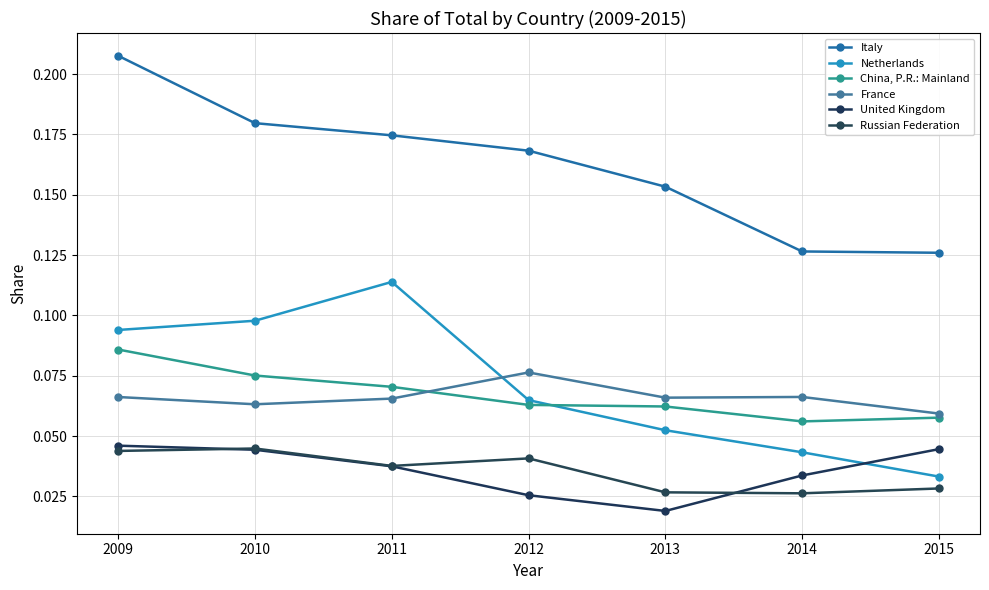

What is the value of the France point at the 7th from the left?

0.1